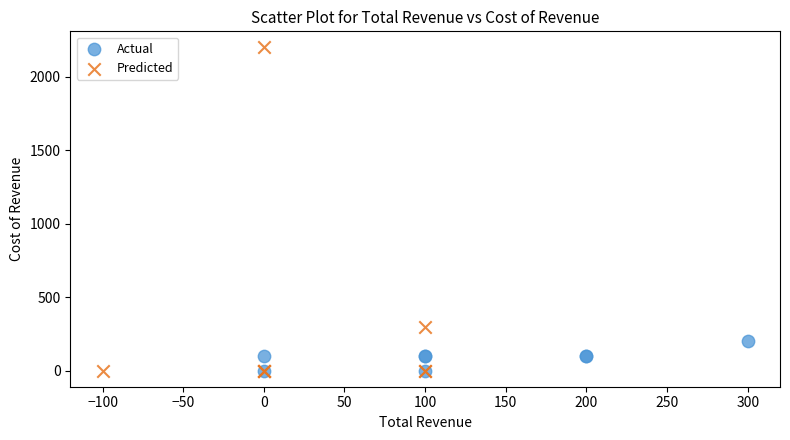

Which series contains the highest Y value?

Predicted